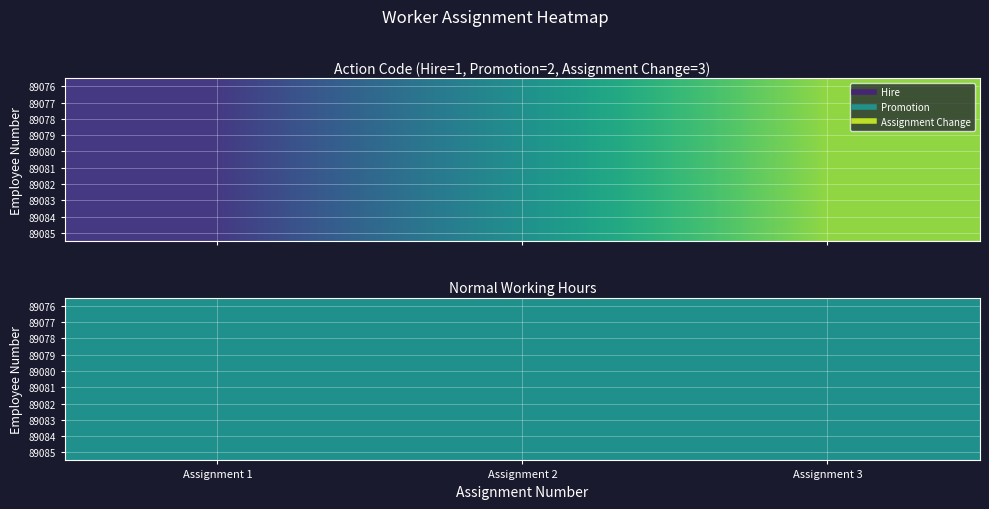

Where does the 89082 series first go above 2?

Assignment 3